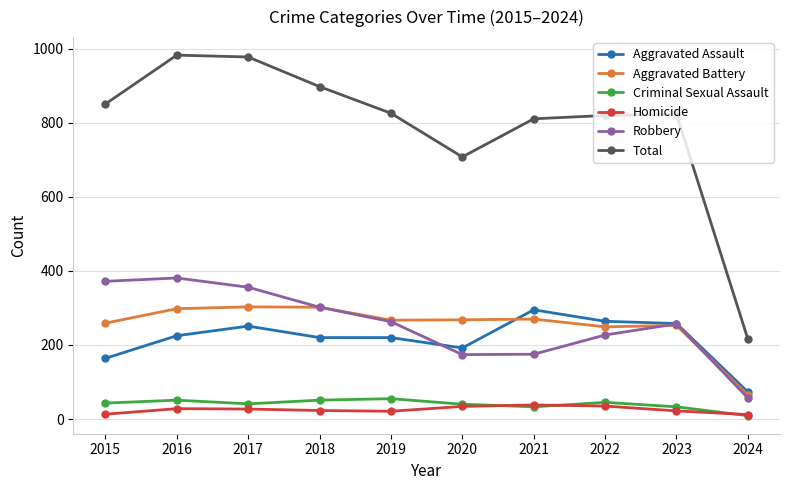

What is the value of the Criminal Sexual Assault point at the 9th from the left?

33